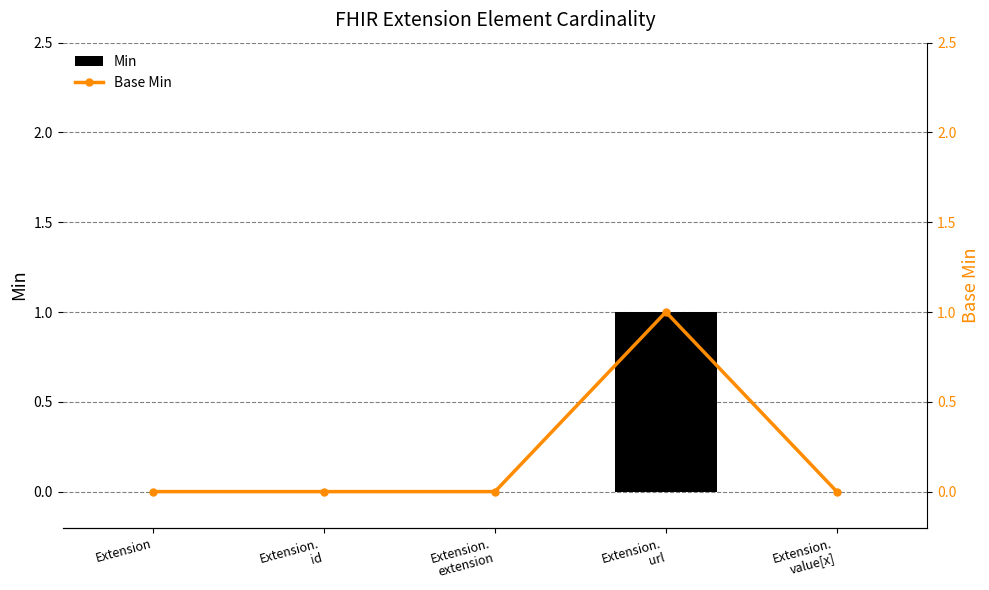

At how many categories does at least one series exceed 0?

1